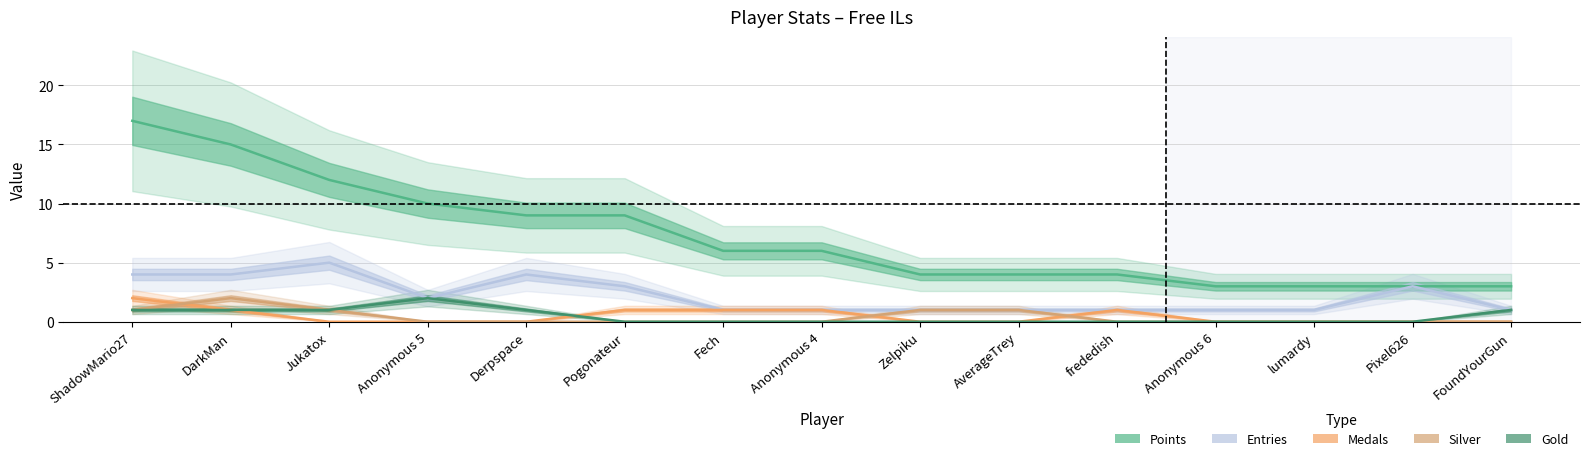

What is the sum of all Gold values?

7